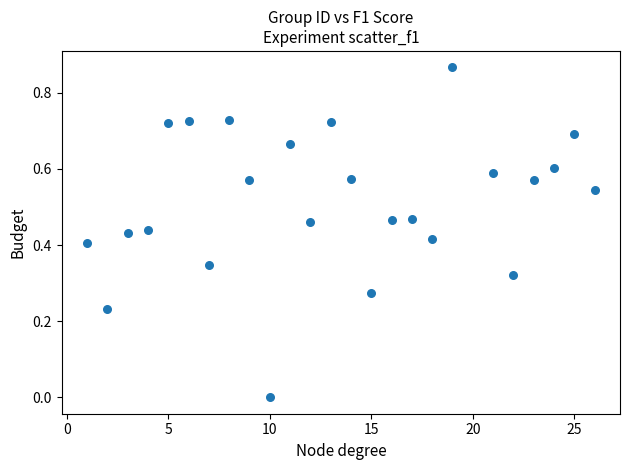

What is the range of X values (max minus min)?

25.0